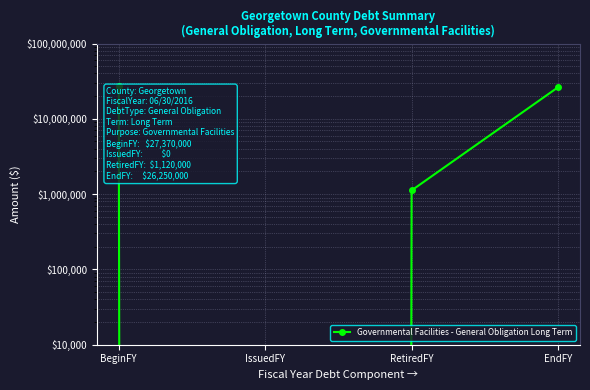

How many interior local valleys (lower than both neighbors) does the data have?

1